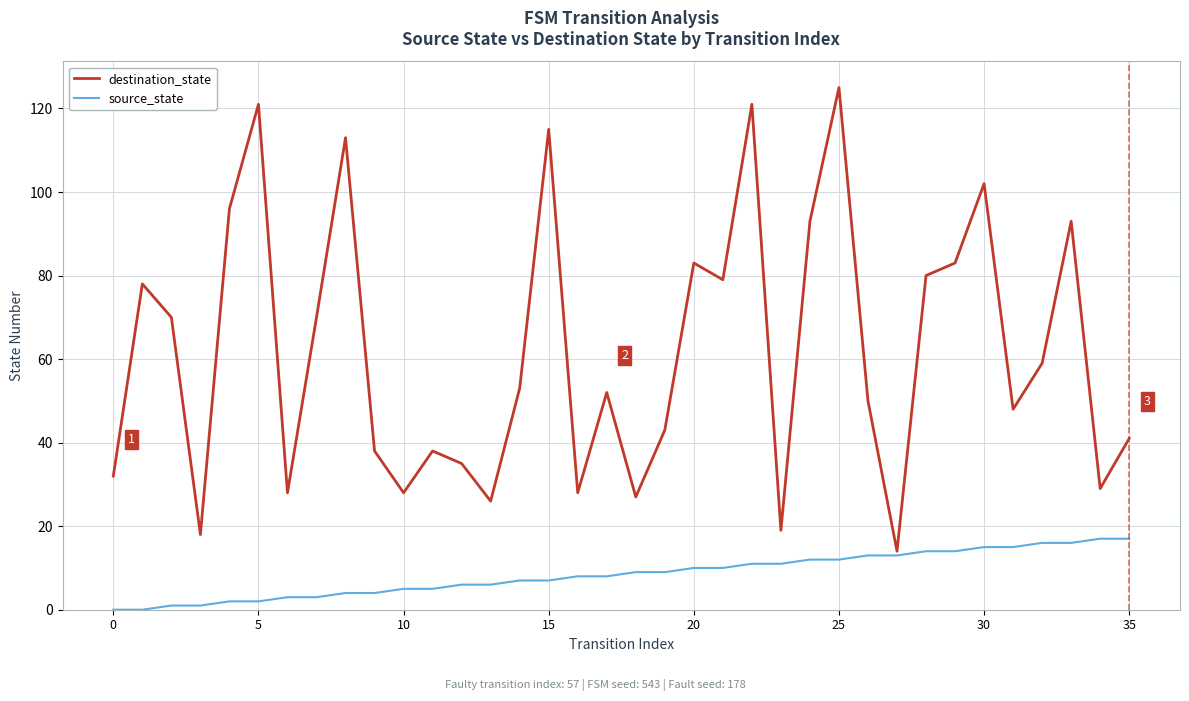

Which series has the widest spread of values?

destination_state